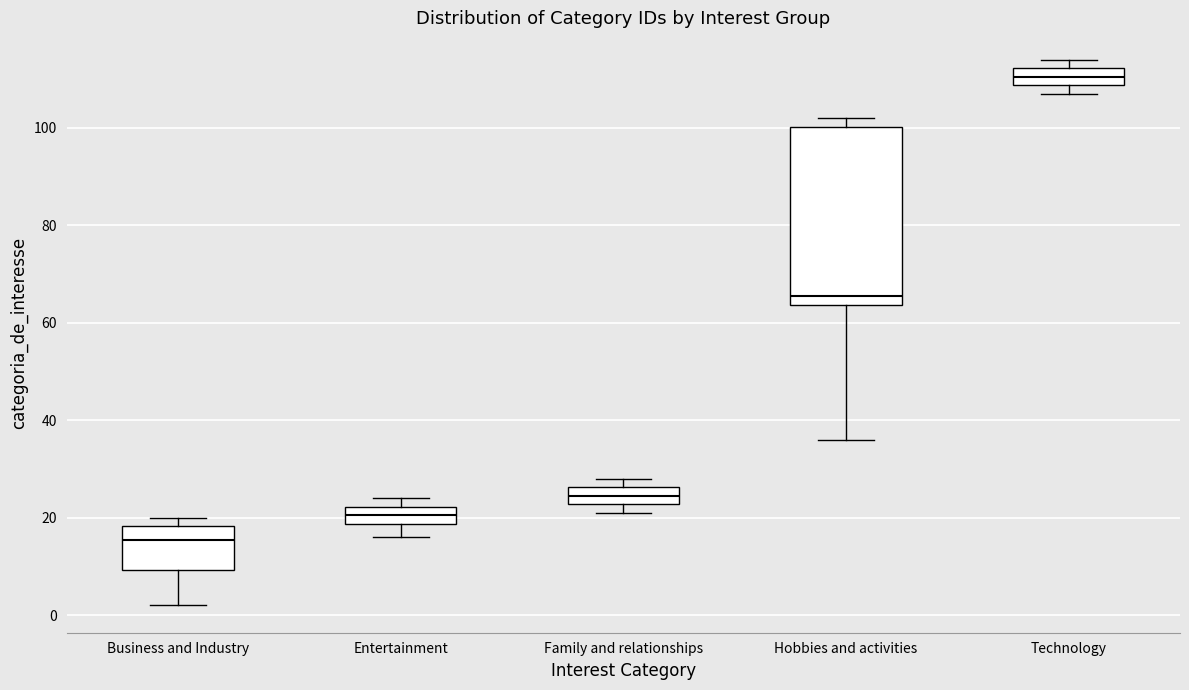

Reading left to right, transcribe this box plot: for each box, give where its median line is, the range the box spans, and where its two whiskers end, as read against the y-axis. The values are not printed on the chart, so give them approximately, as read against the axis.

Business and Industry: median 16, box 10 to 18, whiskers 2 to 20
Entertainment: median 20, box 18 to 22, whiskers 16 to 24
Family and relationships: median 24, box 22 to 26, whiskers 22 (just below the box's lower edge) to 28
Hobbies and activities: median 66, box 64 to 100, whiskers 36 to 102
Technology: median 110, box 108 to 112, whiskers 108 (just below the box's lower edge) to 114